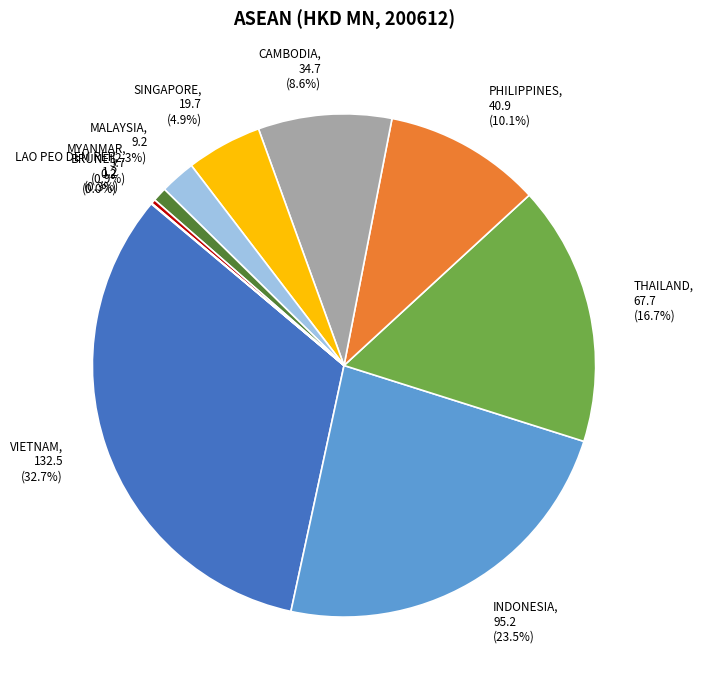

What is the largest slice in the pie chart?

VIETNAM